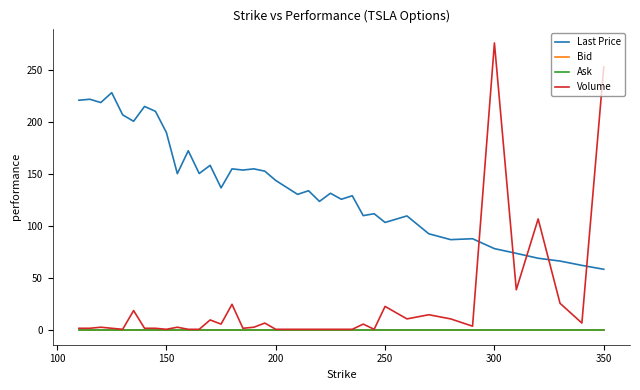

True or false: Bid has more than 2 interior local peaks.

False